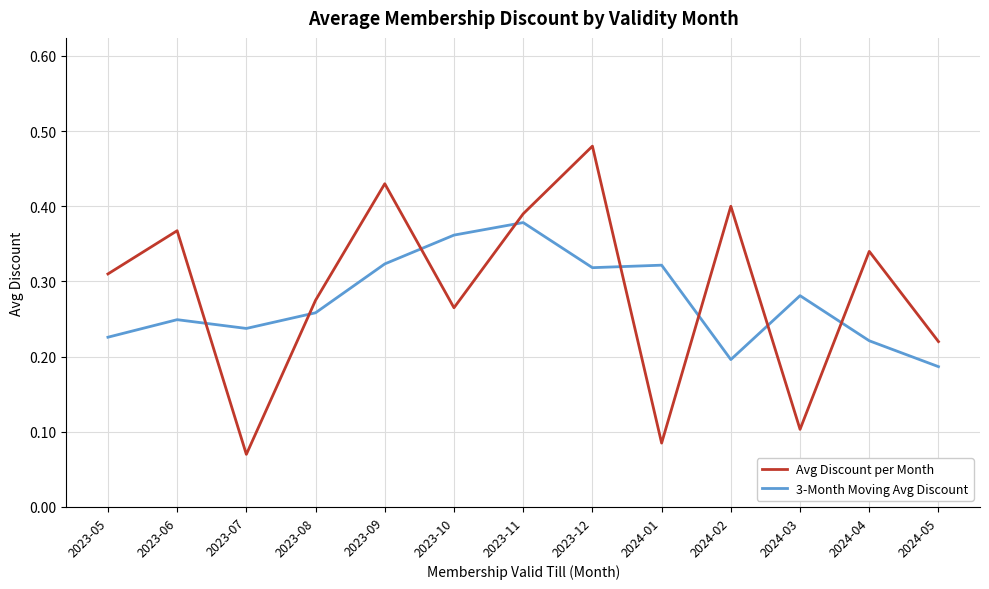

Between which two adjacent categories do 3-Month Moving Avg Discount and Avg Discount per Month first intersect?

2023-06 and 2023-07